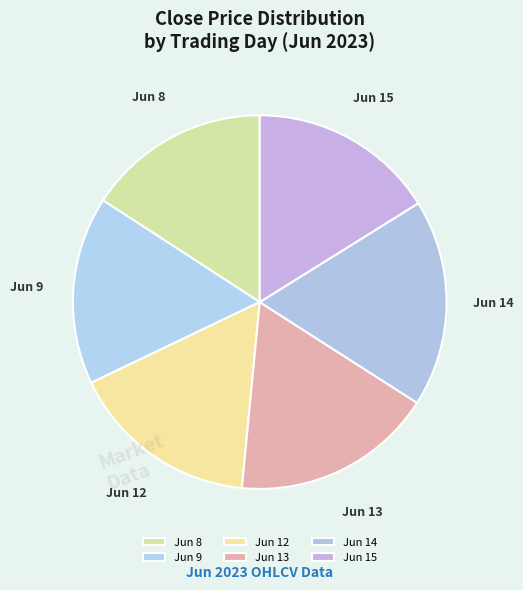

Is there a majority slice in this chart?

No